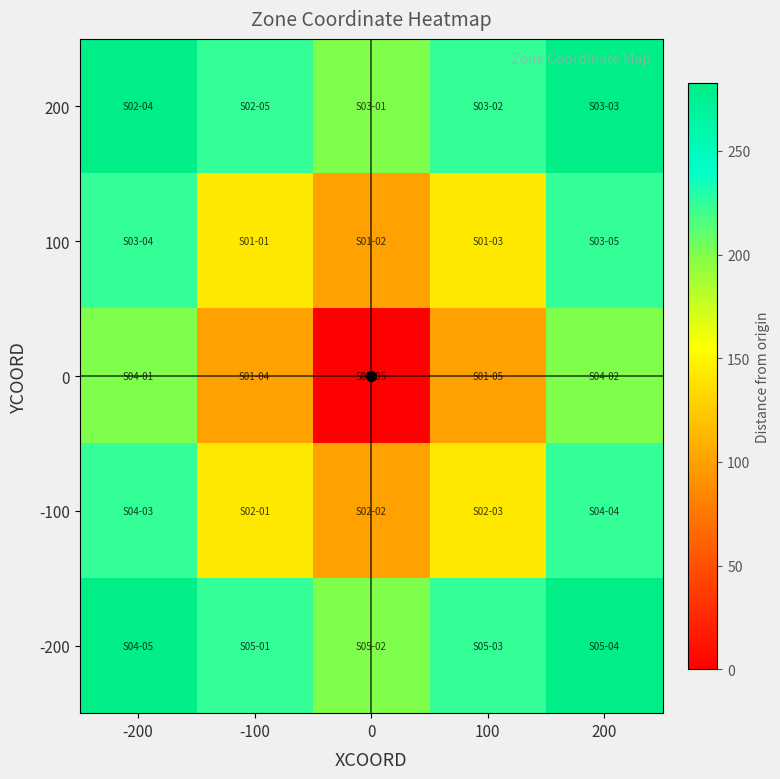

Reading left to right, extract all data points from this chart.

200: -200=282.8	-100=223.6	0=200.0	100=223.6	200=282.8
100: -200=223.6	-100=141.4	0=100.0	100=141.4	200=223.6
0: -200=200.0	-100=100.0	0=0.0	100=100.0	200=200.0
-100: -200=223.6	-100=141.4	0=100.0	100=141.4	200=223.6
-200: -200=282.8	-100=223.6	0=200.0	100=223.6	200=282.8